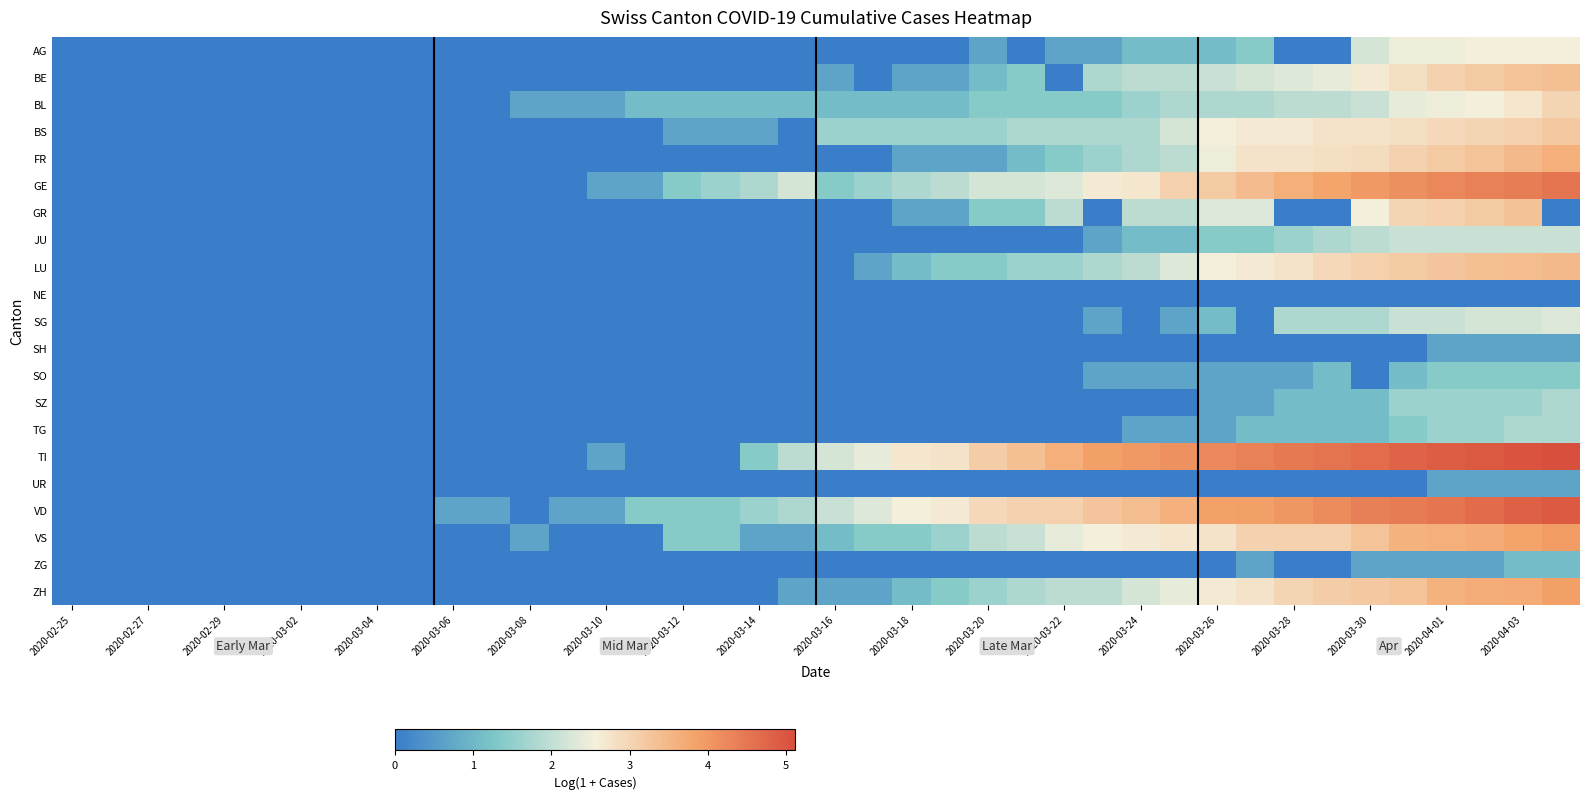

At how many categories does at least one series exceed 0?

30